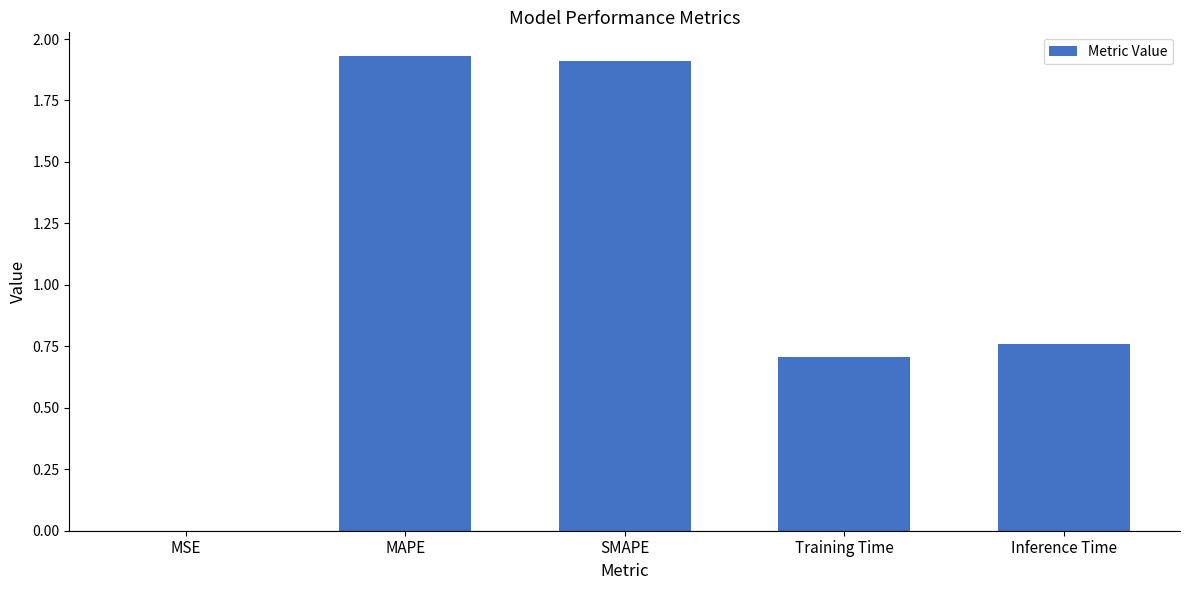

What is the change in value from MSE to Training Time?

+0.7